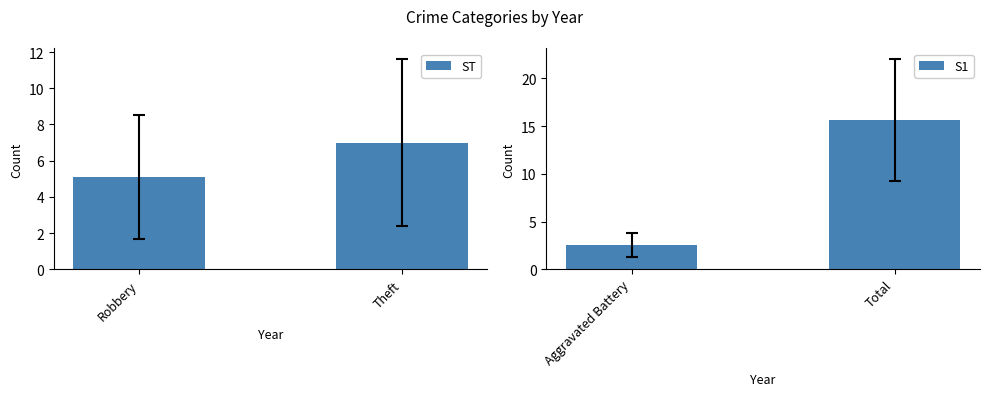

What is the value of the ST bar at the 2nd from the left?

7.0